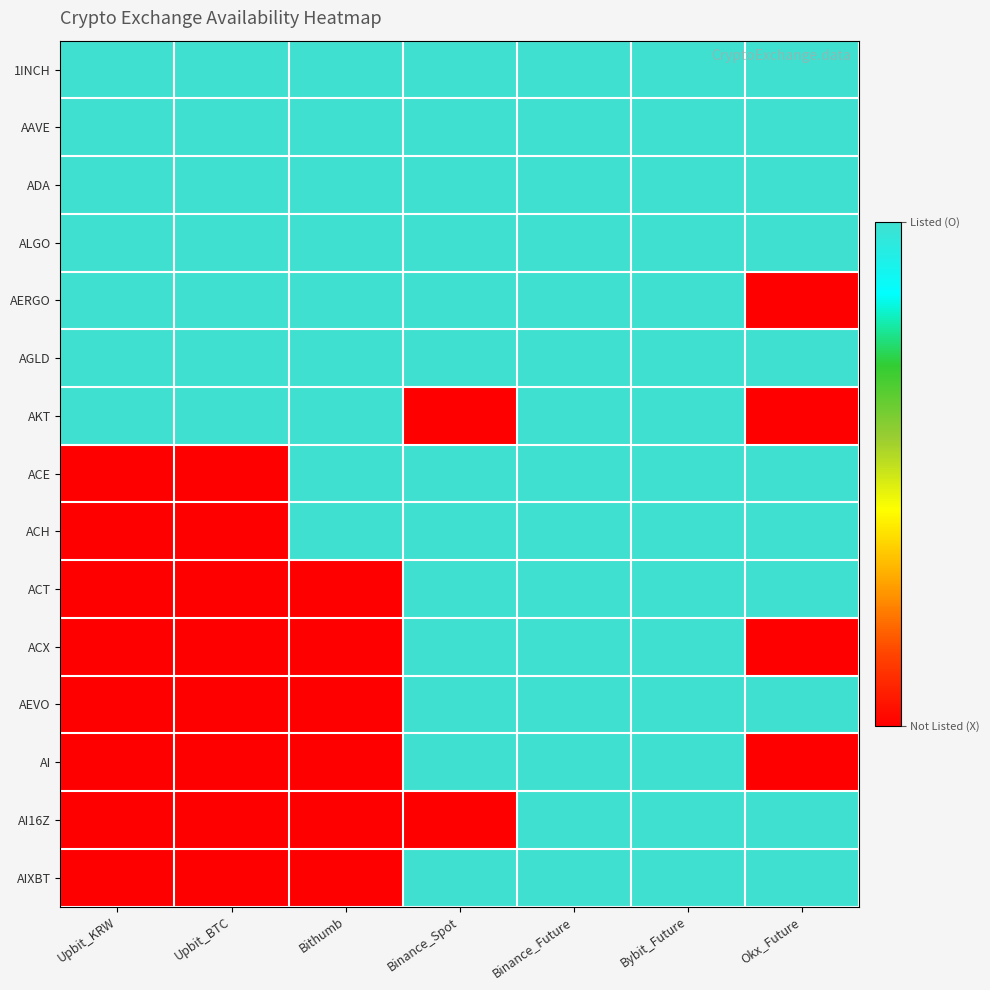

Reading right to left, what are all the values shown in this chart?

1INCH: Okx_Future=1	Bybit_Future=1	Binance_Future=1	Binance_Spot=1	Bithumb=1	Upbit_BTC=1	Upbit_KRW=1
AAVE: Okx_Future=1	Bybit_Future=1	Binance_Future=1	Binance_Spot=1	Bithumb=1	Upbit_BTC=1	Upbit_KRW=1
ADA: Okx_Future=1	Bybit_Future=1	Binance_Future=1	Binance_Spot=1	Bithumb=1	Upbit_BTC=1	Upbit_KRW=1
ALGO: Okx_Future=1	Bybit_Future=1	Binance_Future=1	Binance_Spot=1	Bithumb=1	Upbit_BTC=1	Upbit_KRW=1
AERGO: Okx_Future=0	Bybit_Future=1	Binance_Future=1	Binance_Spot=1	Bithumb=1	Upbit_BTC=1	Upbit_KRW=1
AGLD: Okx_Future=1	Bybit_Future=1	Binance_Future=1	Binance_Spot=1	Bithumb=1	Upbit_BTC=1	Upbit_KRW=1
AKT: Okx_Future=0	Bybit_Future=1	Binance_Future=1	Binance_Spot=0	Bithumb=1	Upbit_BTC=1	Upbit_KRW=1
ACE: Okx_Future=1	Bybit_Future=1	Binance_Future=1	Binance_Spot=1	Bithumb=1	Upbit_BTC=0	Upbit_KRW=0
ACH: Okx_Future=1	Bybit_Future=1	Binance_Future=1	Binance_Spot=1	Bithumb=1	Upbit_BTC=0	Upbit_KRW=0
ACT: Okx_Future=1	Bybit_Future=1	Binance_Future=1	Binance_Spot=1	Bithumb=0	Upbit_BTC=0	Upbit_KRW=0
ACX: Okx_Future=0	Bybit_Future=1	Binance_Future=1	Binance_Spot=1	Bithumb=0	Upbit_BTC=0	Upbit_KRW=0
AEVO: Okx_Future=1	Bybit_Future=1	Binance_Future=1	Binance_Spot=1	Bithumb=0	Upbit_BTC=0	Upbit_KRW=0
AI: Okx_Future=0	Bybit_Future=1	Binance_Future=1	Binance_Spot=1	Bithumb=0	Upbit_BTC=0	Upbit_KRW=0
AI16Z: Okx_Future=1	Bybit_Future=1	Binance_Future=1	Binance_Spot=0	Bithumb=0	Upbit_BTC=0	Upbit_KRW=0
AIXBT: Okx_Future=1	Bybit_Future=1	Binance_Future=1	Binance_Spot=1	Bithumb=0	Upbit_BTC=0	Upbit_KRW=0